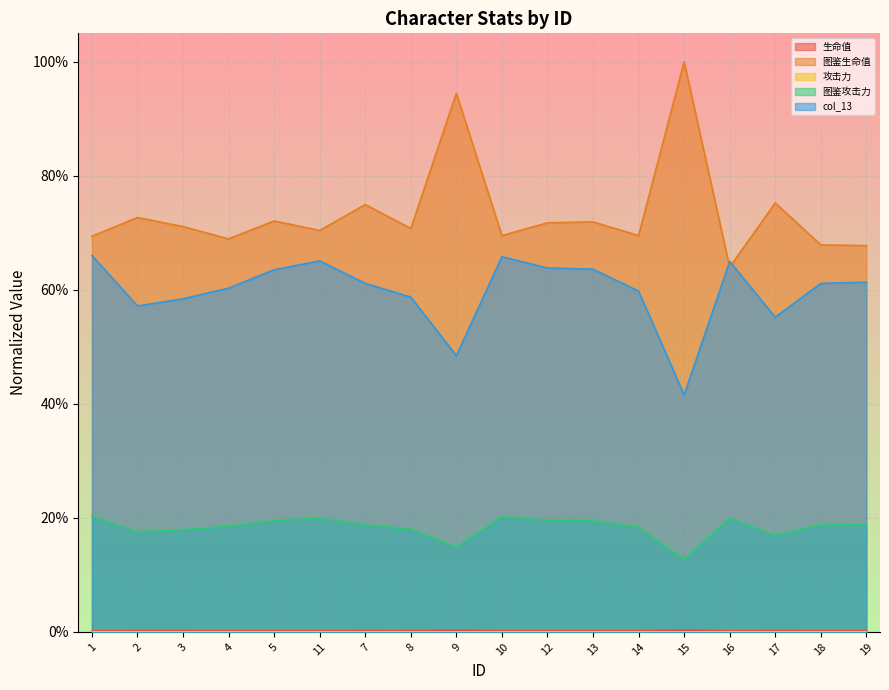

Between 8 and 15, which is larger?

15